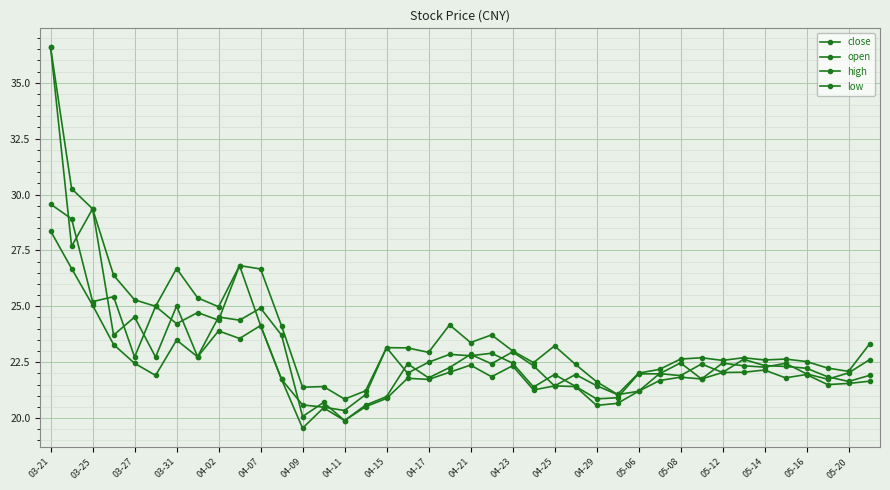

Where does the low series first go above 21?

03-21